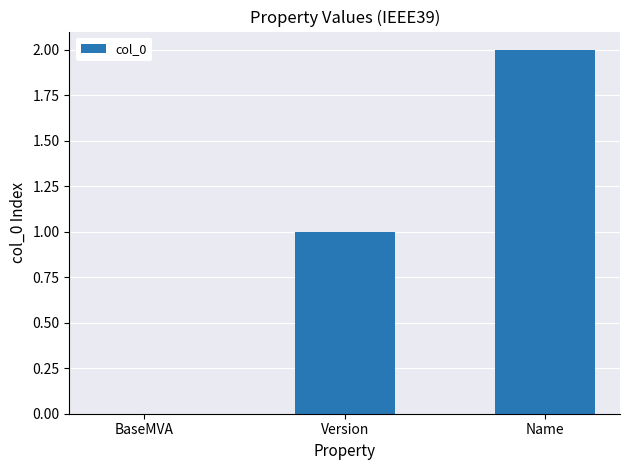

Reading right to left, transcribe all the data shown in this chart.

2	1	0